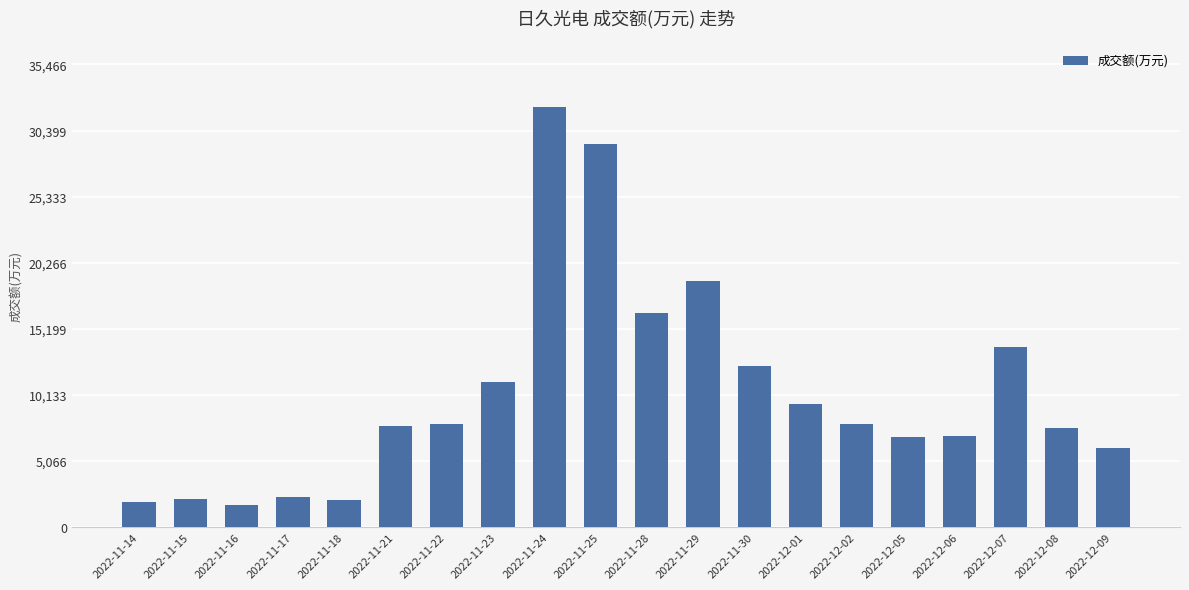

What is the minimum value shown in the chart?

1718